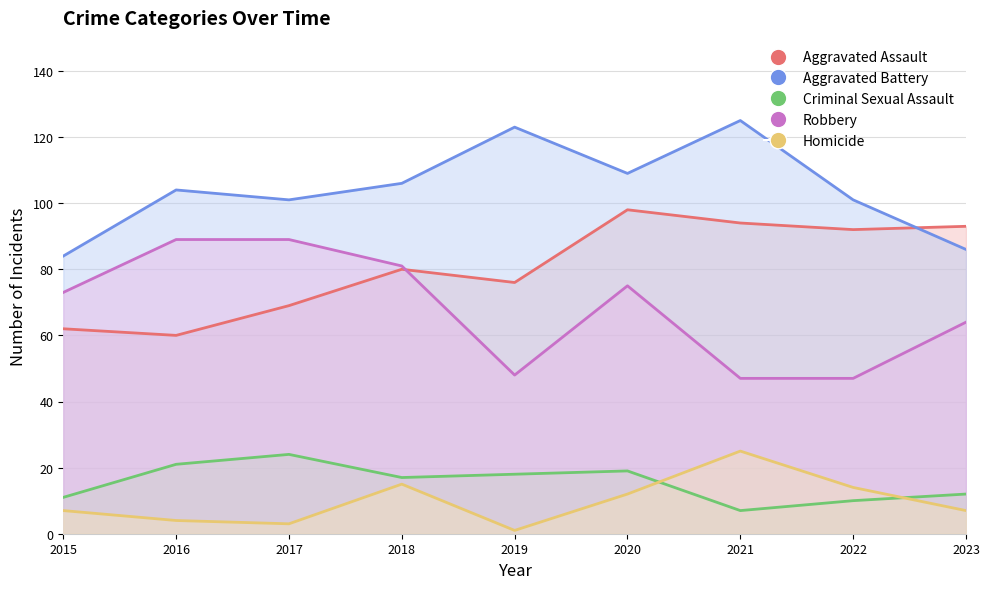

What is the difference between the maximum and minimum values in the Homicide series?

24